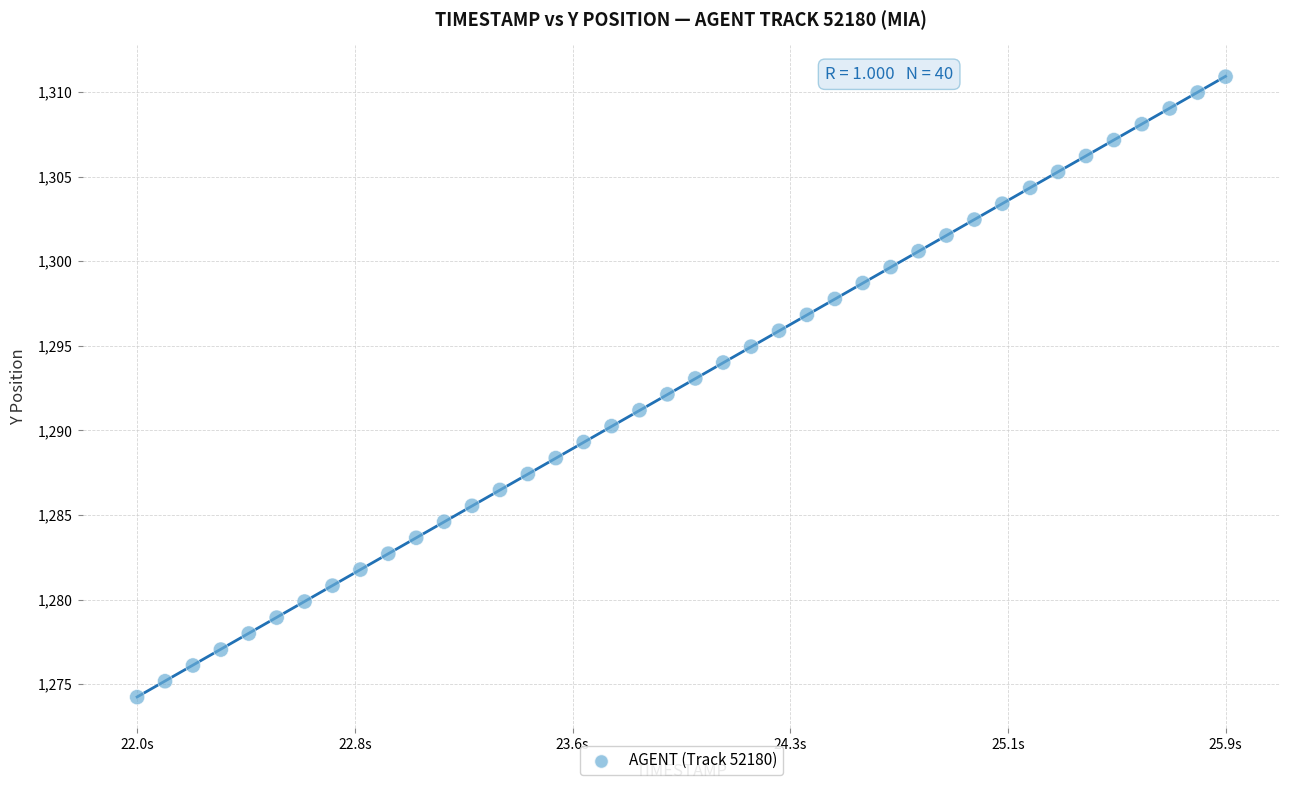

What is the range of Y values (max minus min)?

36.7